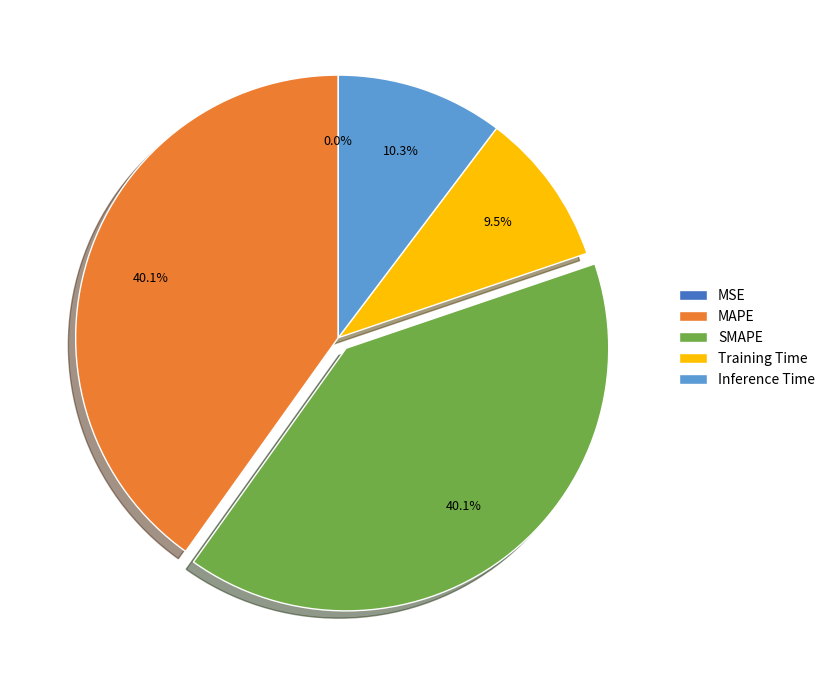

Is the sum of SMAPE and Inference Time greater than half?

Yes